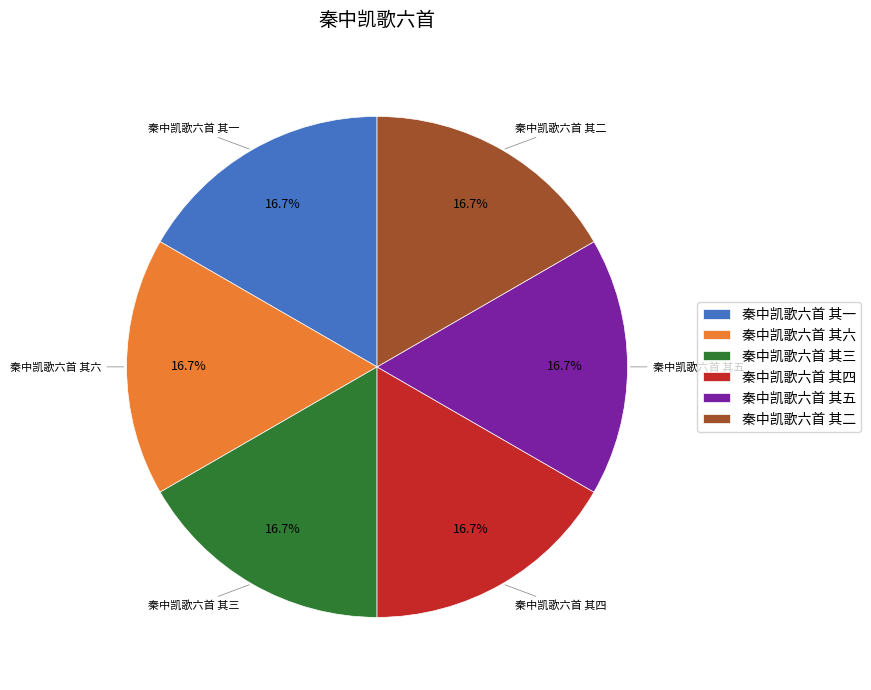

Is there any slice that represents more than half of the pie?

No